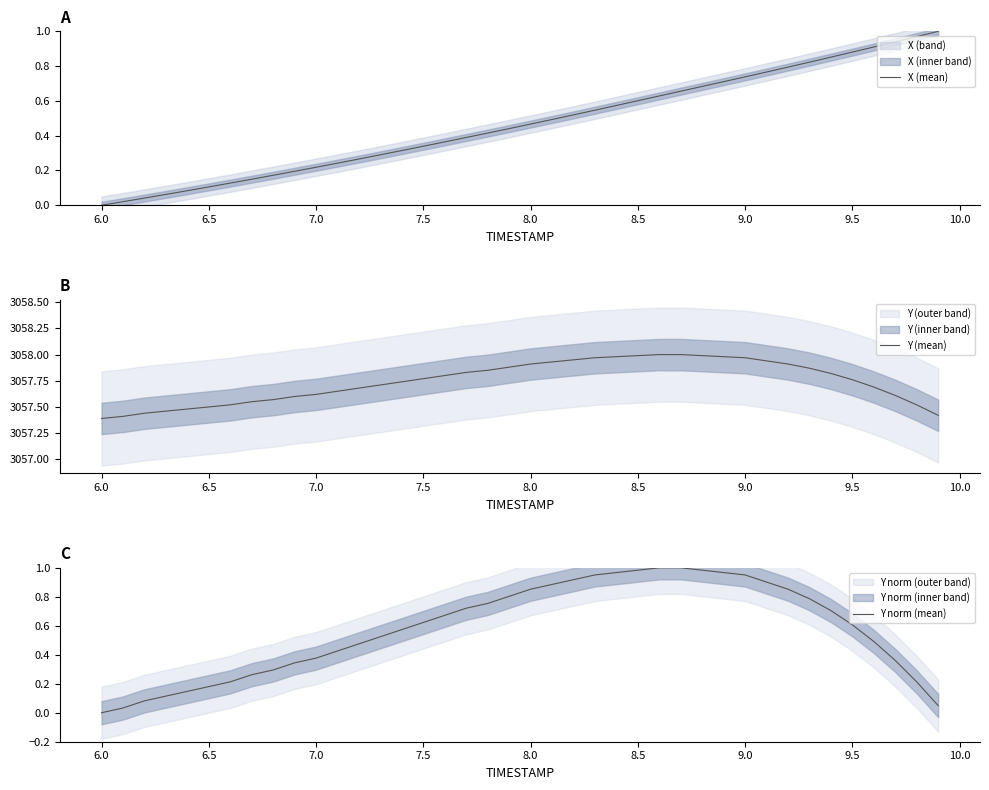

True or false: X (mean) has more than 2 interior local peaks.

False